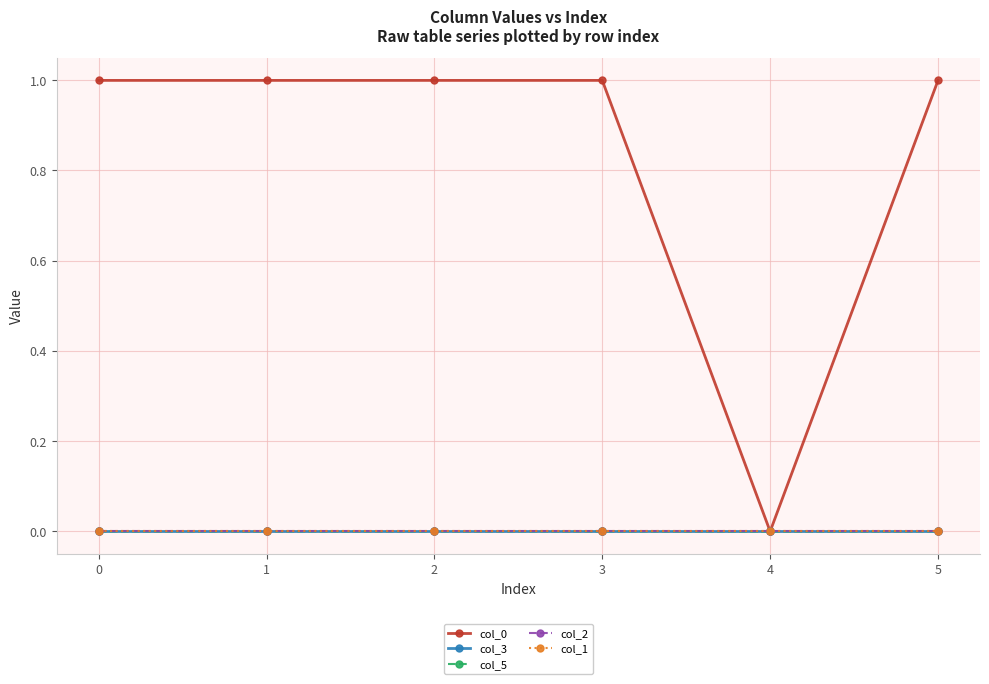

Rank the series at 4 from highest to lowest value.

col_0, col_3, col_5, col_2, col_1